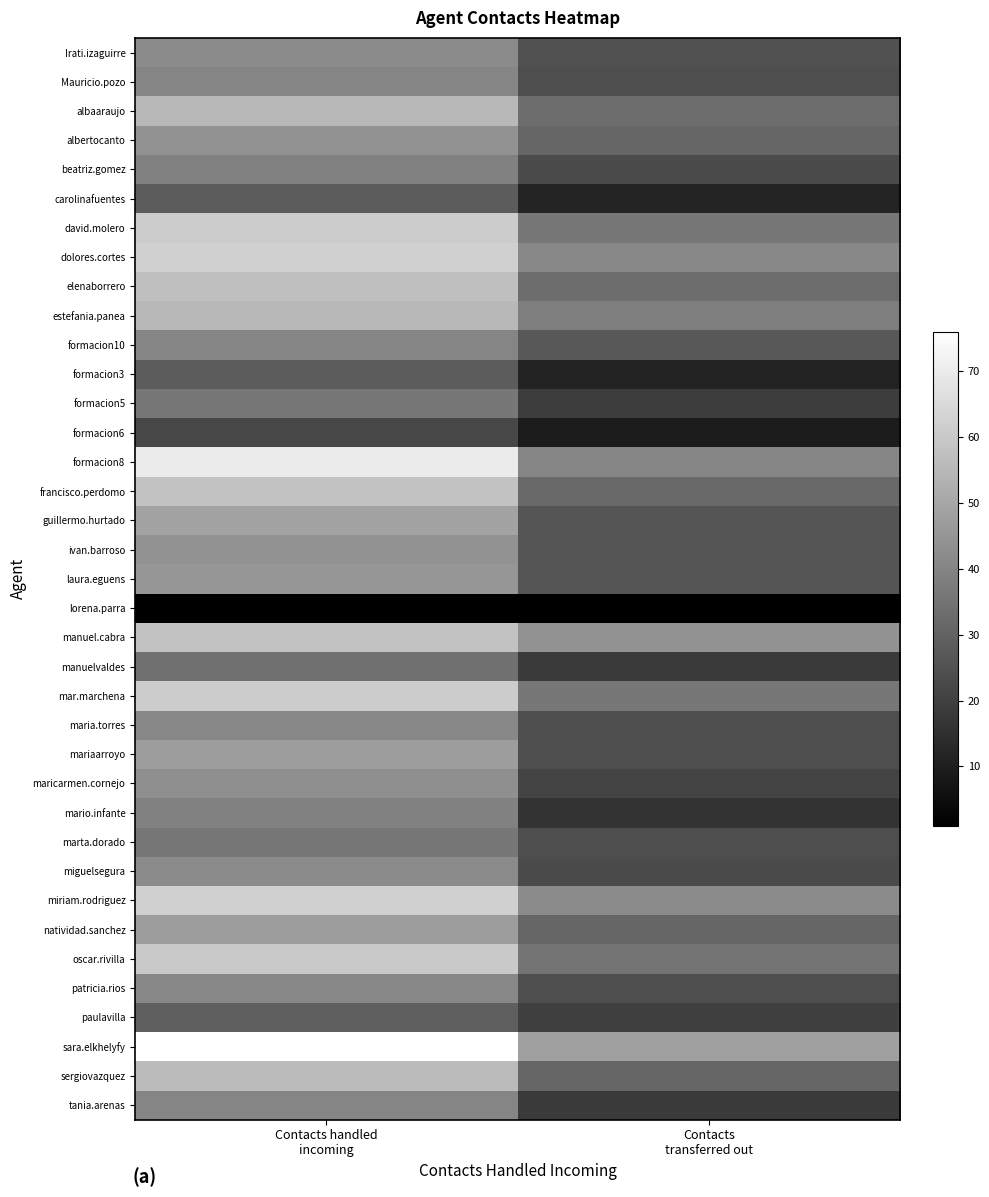

How many data points does each series have?

2